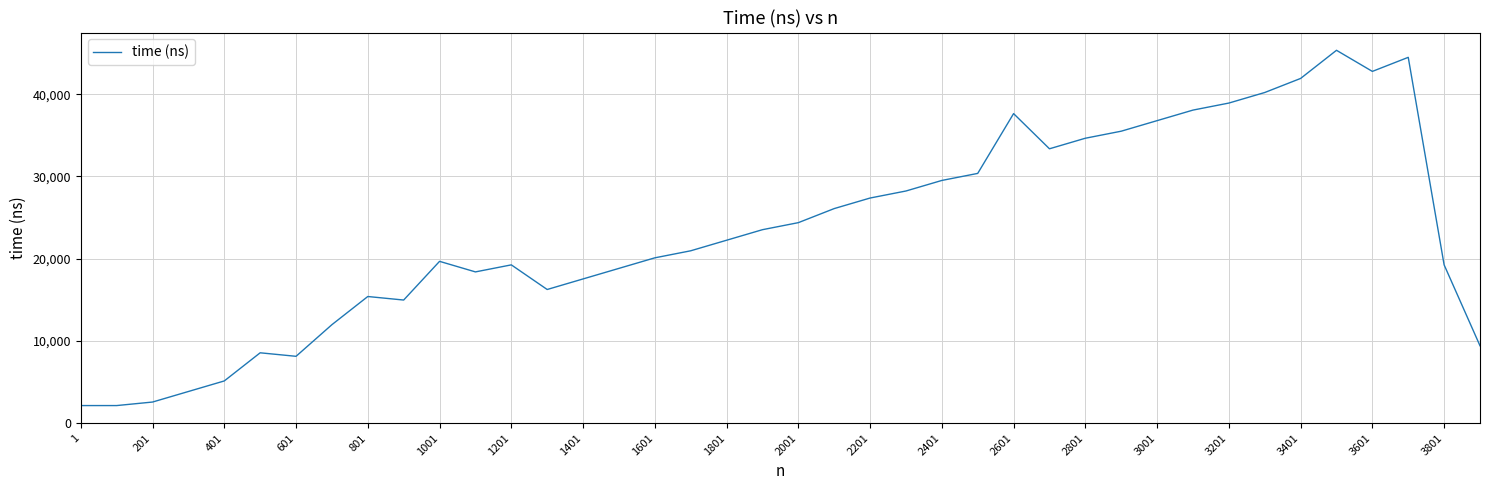

What is the difference between the maximum and minimum values?

43193